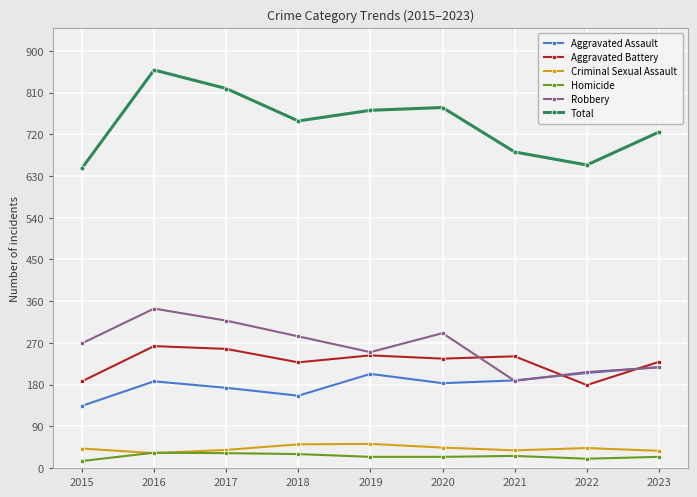

Rank the series by their maximum value, from highest to lowest.

Total, Robbery, Aggravated Battery, Aggravated Assault, Criminal Sexual Assault, Homicide